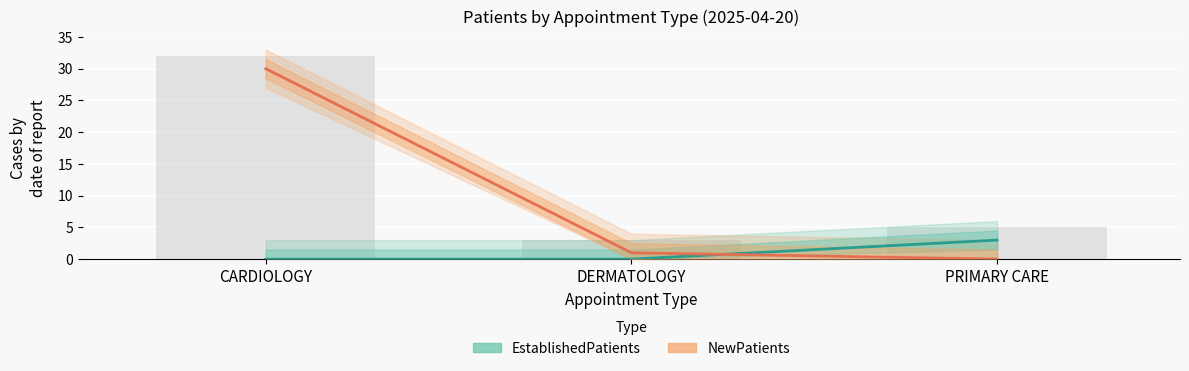

At DERMATOLOGY, list the series in order from smallest to largest.

EstablishedPatients, NewPatients